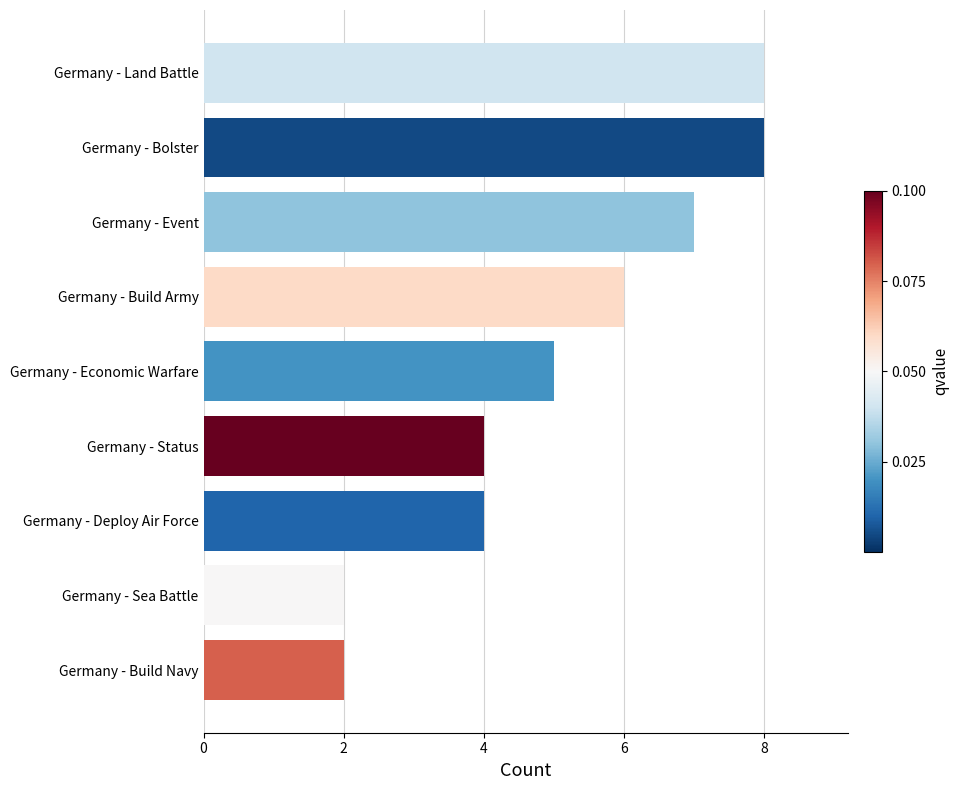

Which has a higher value, Germany - Status or Germany - Bolster?

Germany - Bolster